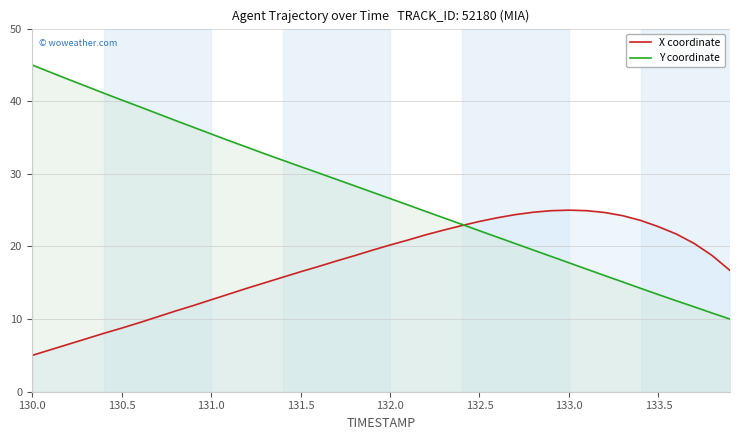

The X coordinate series shows 36.1 at 132.0. True or false?

False